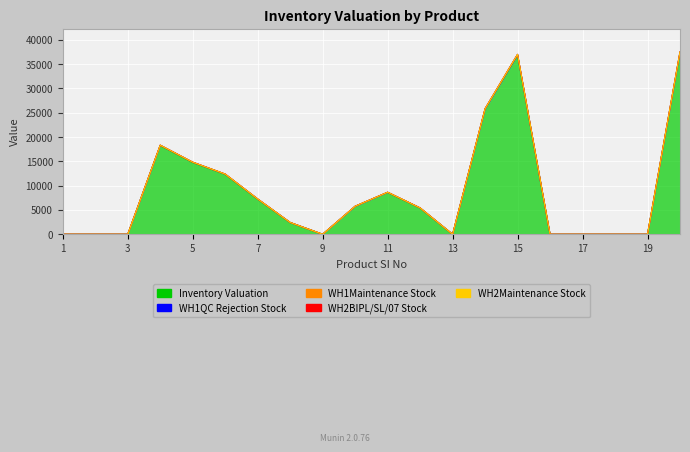

Which series changed the most between 1 and 7?

Inventory Valuation